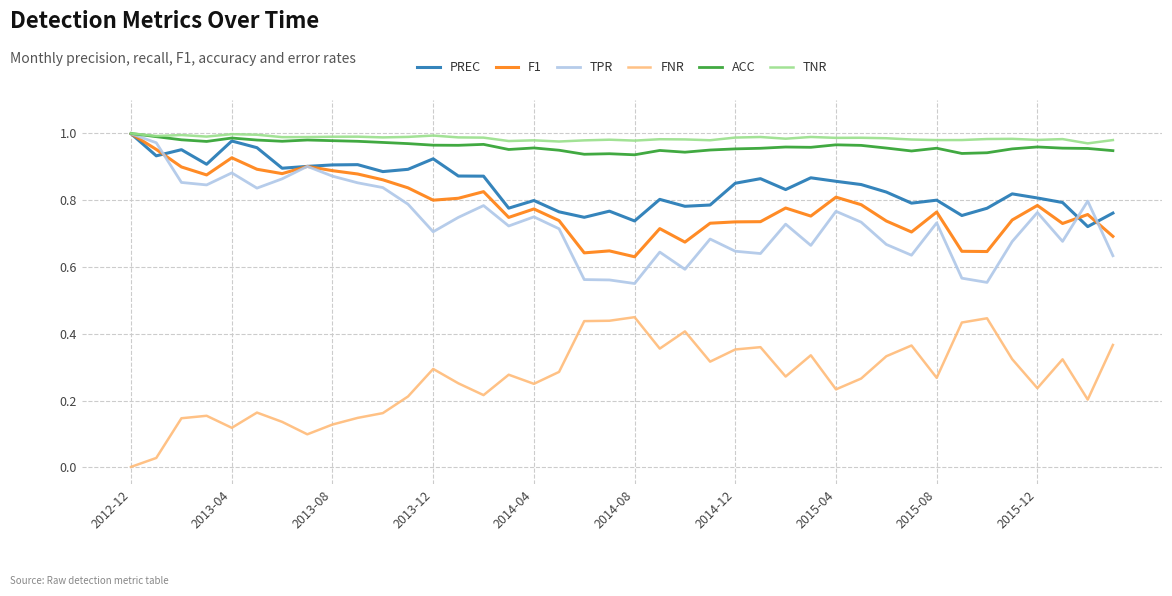

True or false: ACC and FNR cross at least once.

False